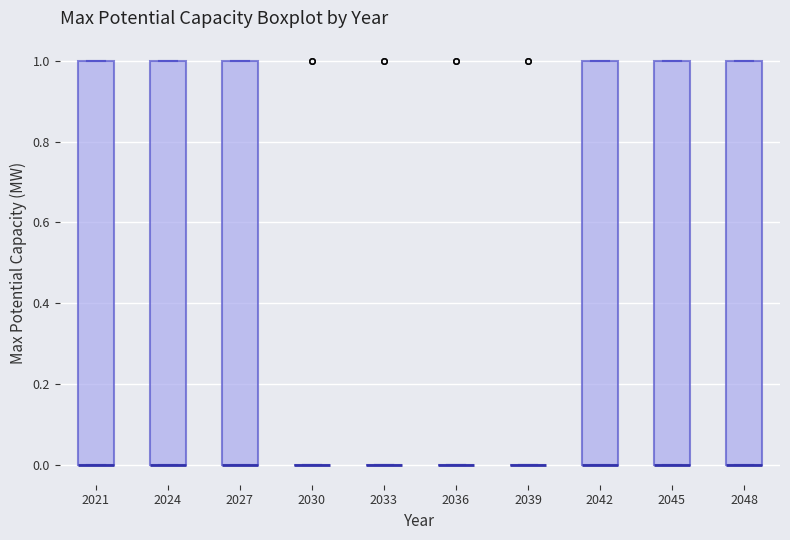

Reading left to right, read every box against the y-axis: the position of its median line, the range the box covers, and the ends of its whiskers. The values are not printed on the chart, so give them approximately, as read against the axis.

2021: median 0 (drawn on the box's lower edge), box 0 to 1, whiskers 0 to 1
2024: median 0 (drawn on the box's lower edge), box 0 to 1, whiskers 0 to 1
2027: median 0 (drawn on the box's lower edge), box 0 to 1, whiskers 0 to 1
2030: box collapsed to a line at 0, whiskers 0 to 0
2033: box collapsed to a line at 0, whiskers 0 to 0
2036: box collapsed to a line at 0, whiskers 0 to 0
2039: box collapsed to a line at 0, whiskers 0 to 0
2042: median 0 (drawn on the box's lower edge), box 0 to 1, whiskers 0 to 1
2045: median 0 (drawn on the box's lower edge), box 0 to 1, whiskers 0 to 1
2048: median 0 (drawn on the box's lower edge), box 0 to 1, whiskers 0 to 1